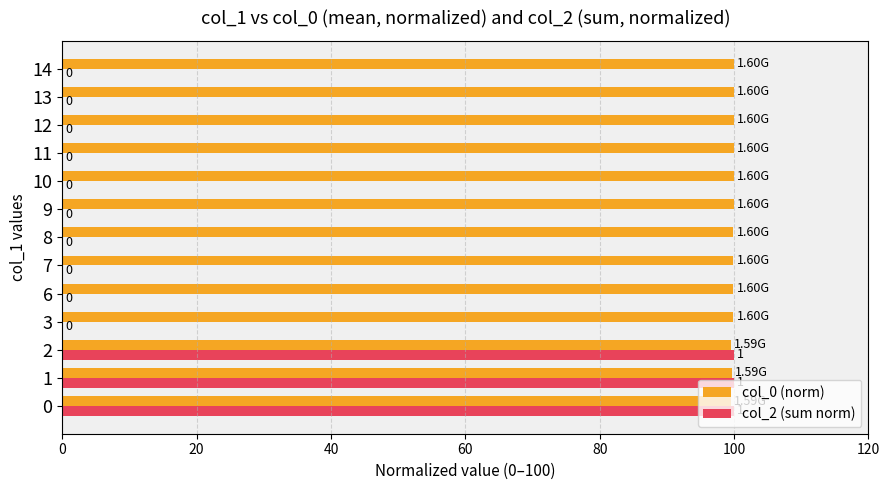

Which series changed the most between 1 and 12?

col_2 (sum norm)